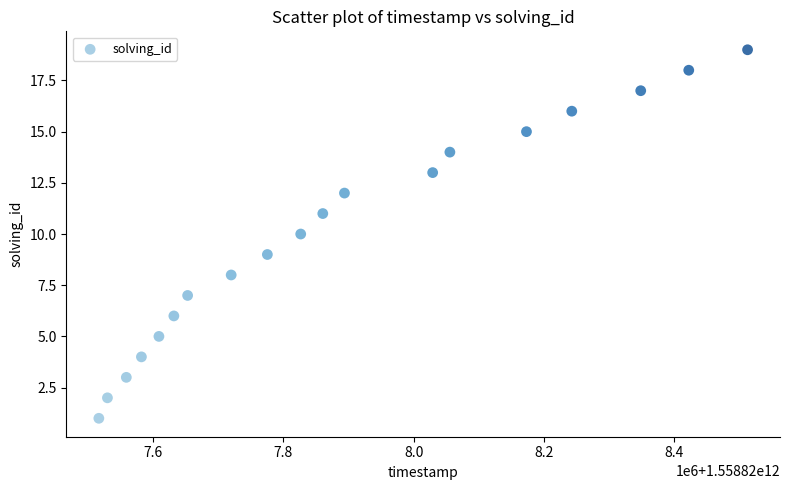

What is the range of X values (max minus min)?

995761